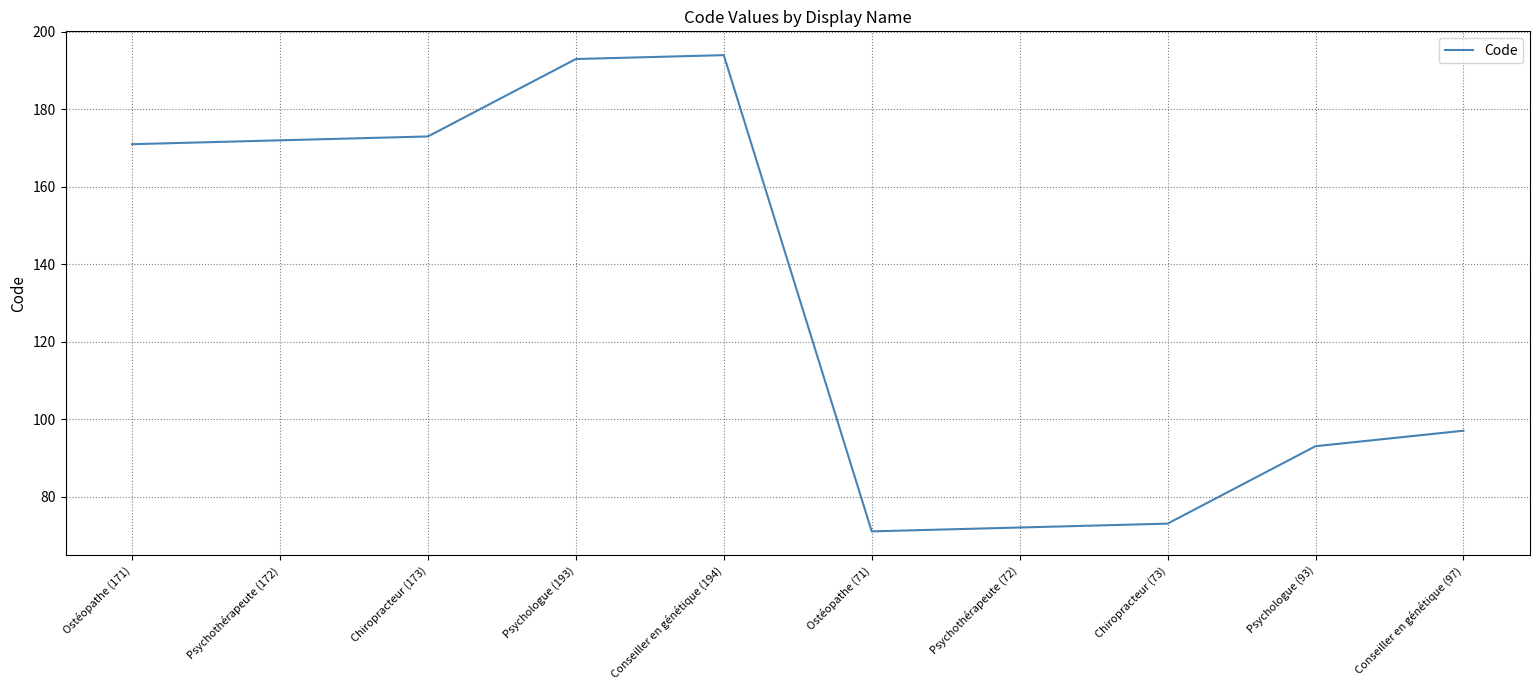

At which label is the value closest to 132?

Conseiller en génétique (97)